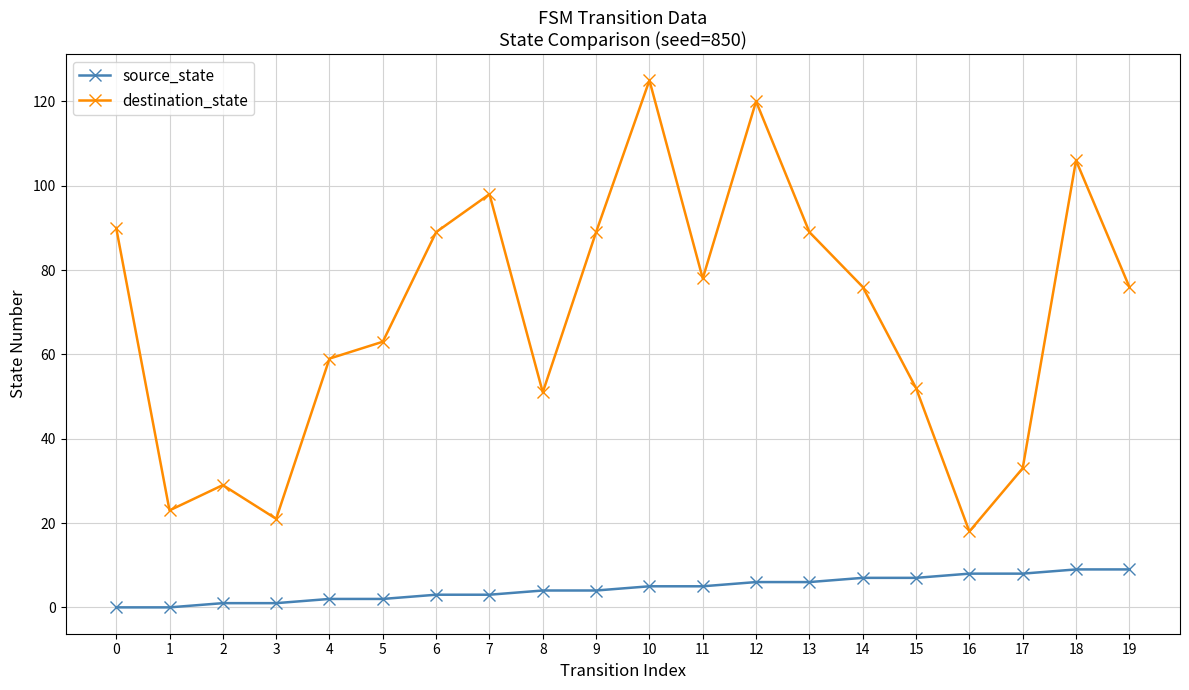

What is the difference between the maximum and minimum values in the destination_state series?

107